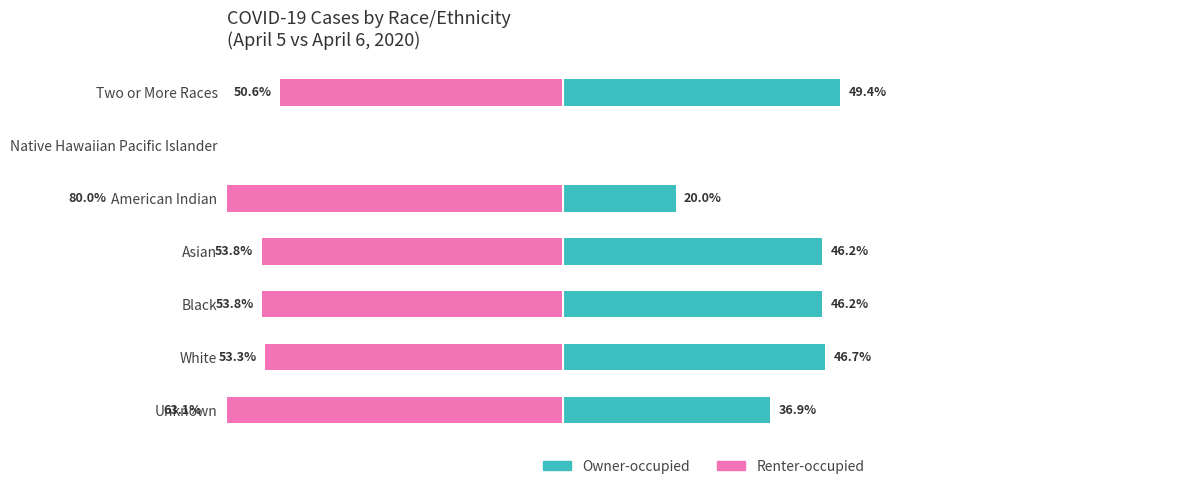

Between Unknown and Asian, which series saw the biggest shift?

Renter-occupied